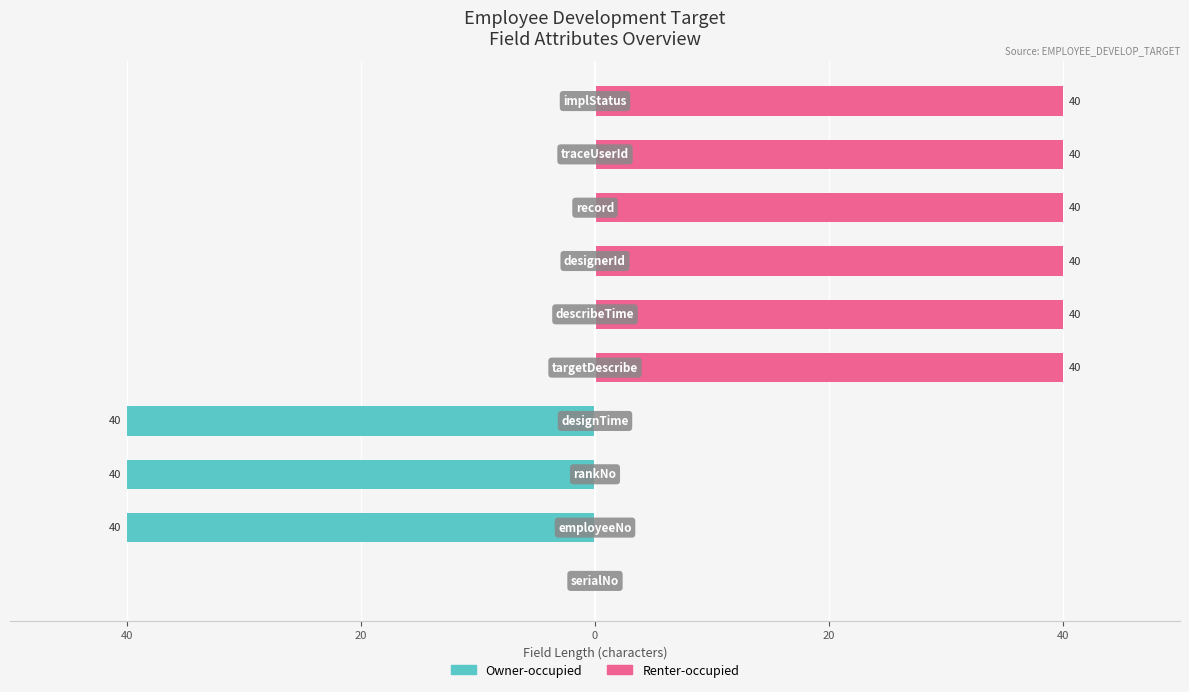

Is it true that Renter-occupied equals 0 at 0?

True